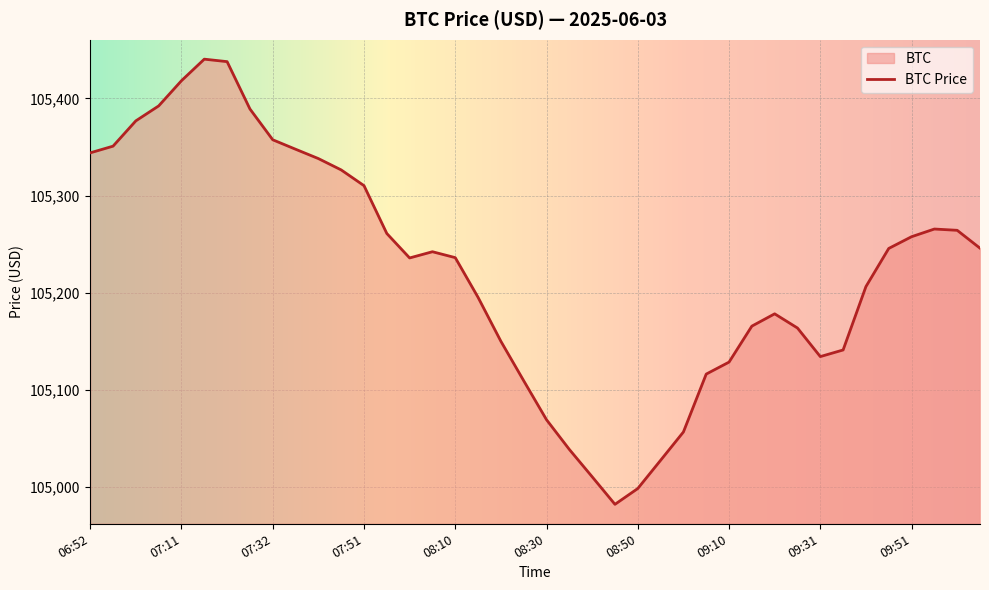

What is the sum of all values?

4208956.3